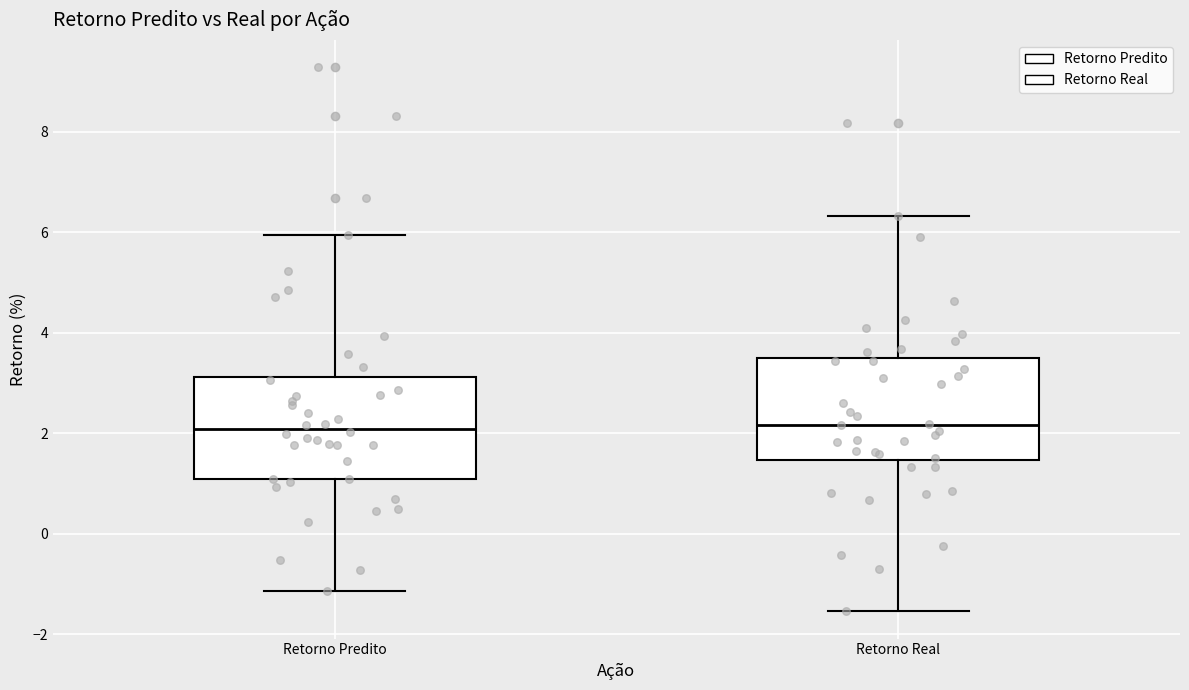

Where is the lower edge of the box for Retorno Real on the y-axis? The values are not printed on the chart, so give them approximately, as read against the axis.

1.4